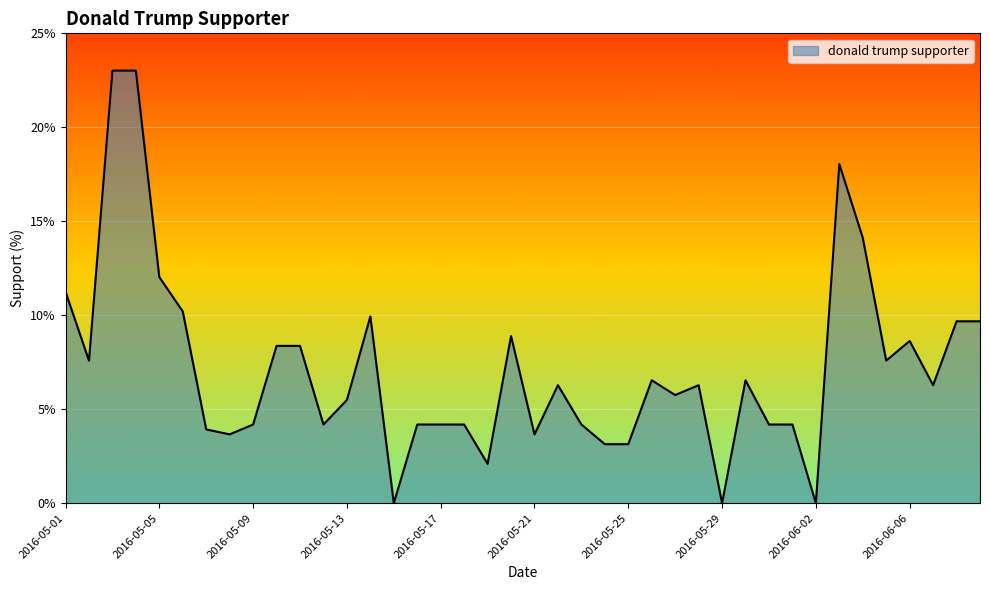

What is the difference between the maximum and minimum values?

23.0